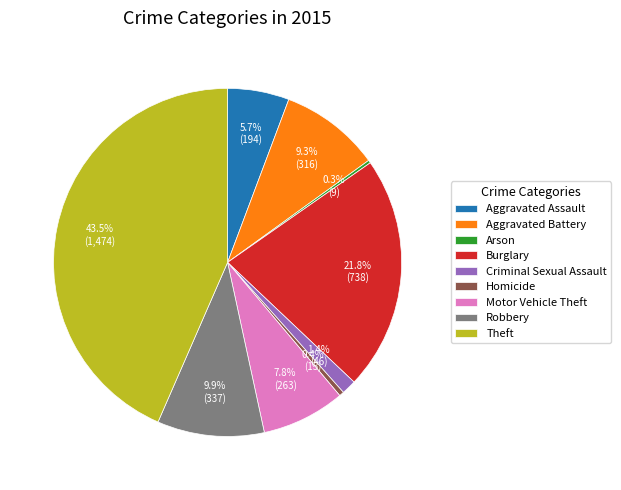

Combined, what portion of the pie is Motor Vehicle Theft and Aggravated Battery?

17.1%